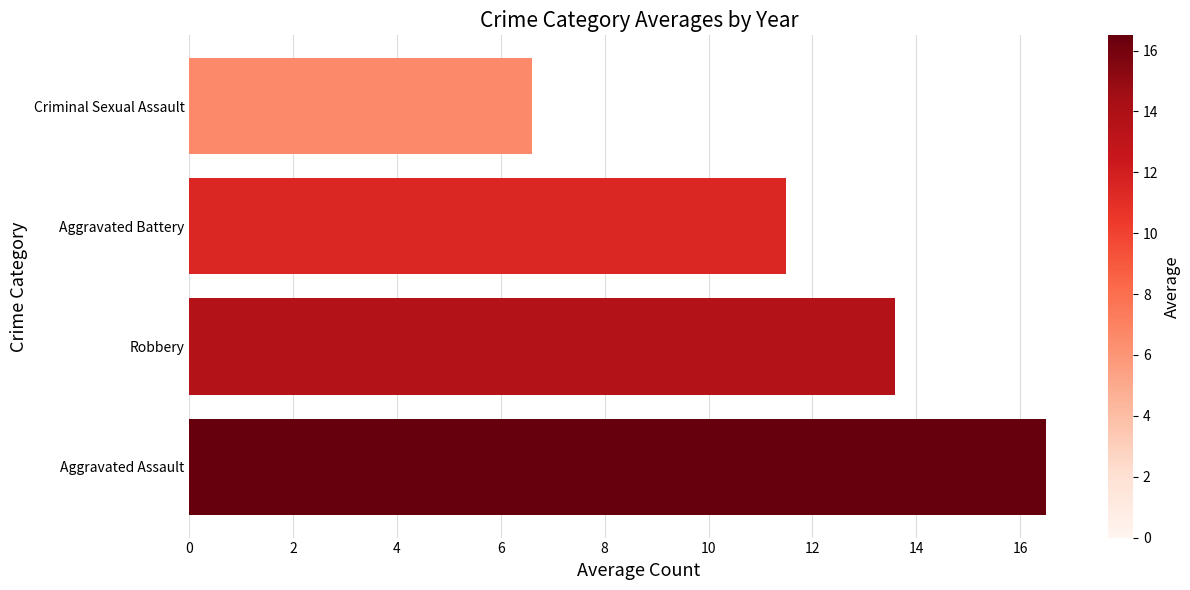

List the labels in order of value, largest first.

Aggravated Assault, Robbery, Aggravated Battery, Criminal Sexual Assault